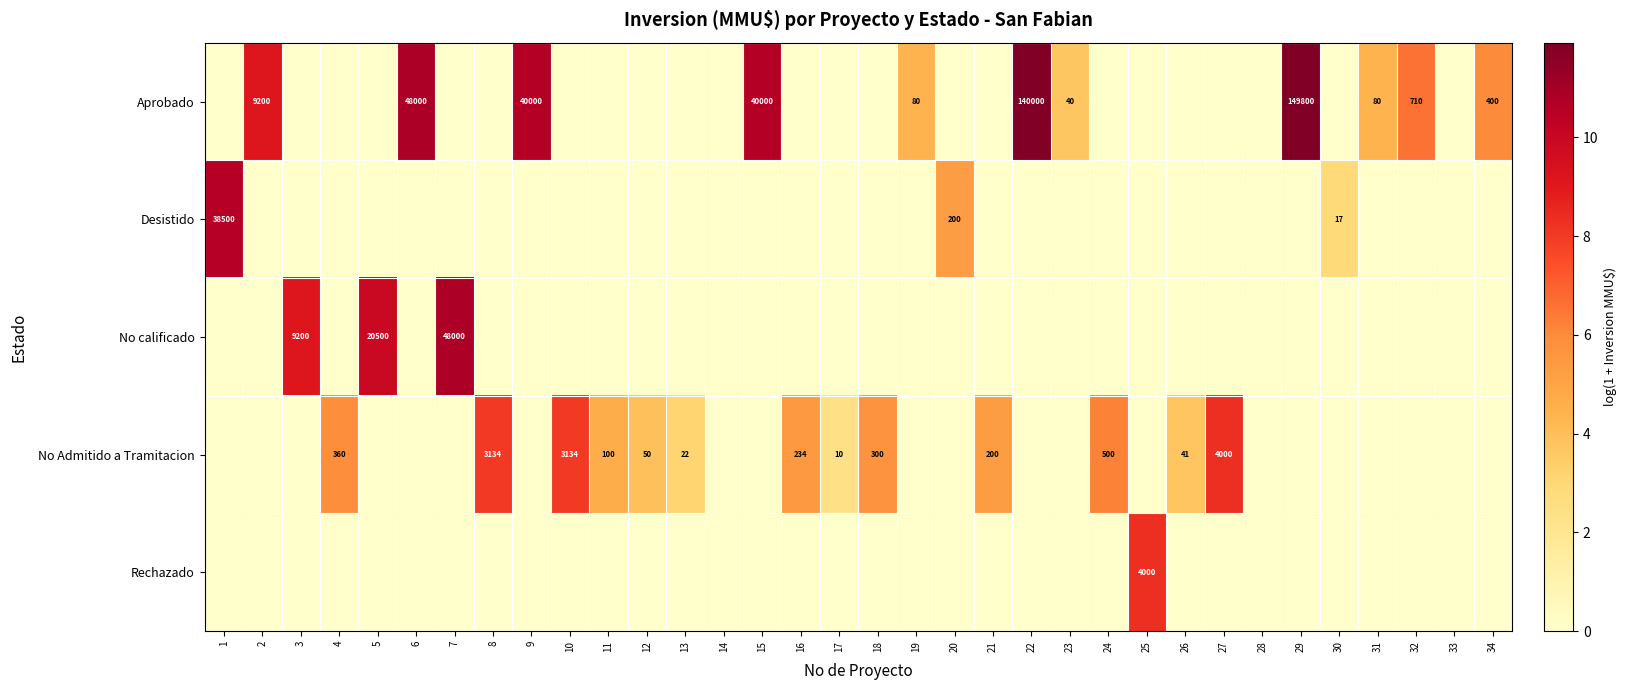

The Desistido series shows 28 at 30. True or false?

False